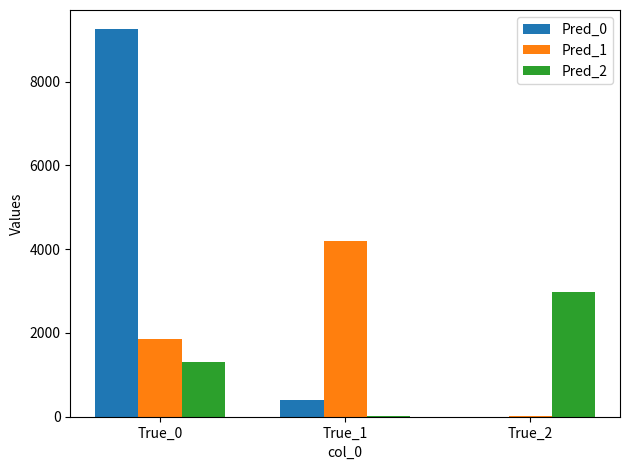

The value of Pred_0 at True_1 is 402. True or false?

True